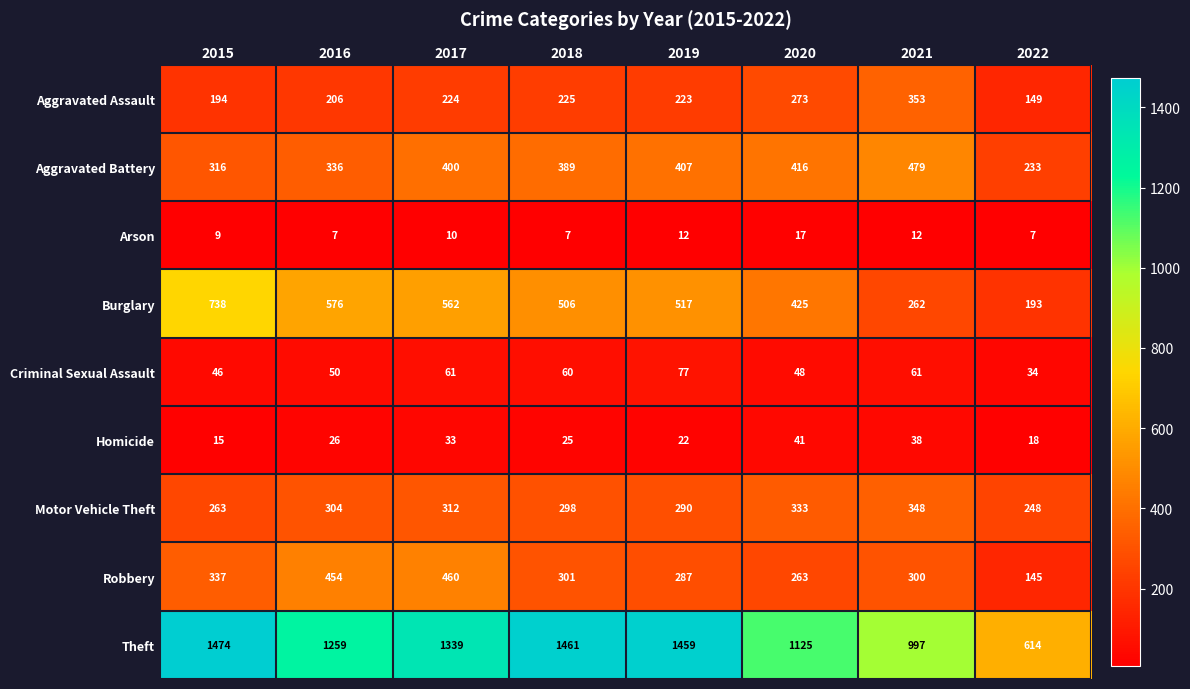

What is the difference between the second highest and second lowest values in the Criminal Sexual Assault series?

15